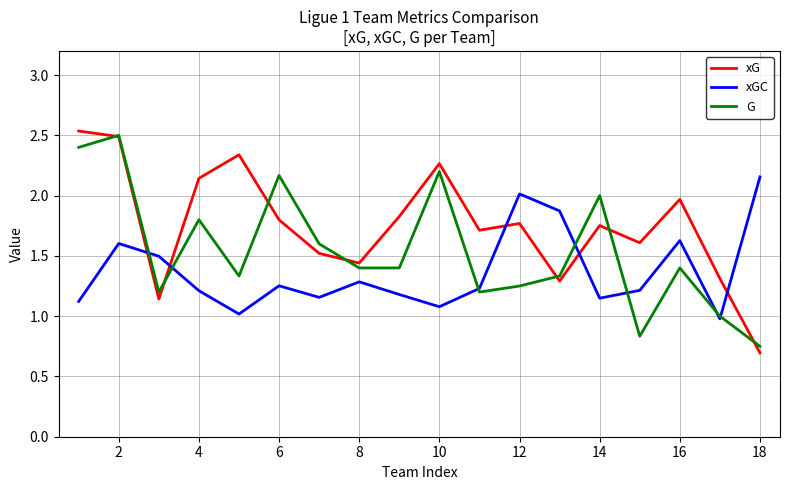

Which series has the largest total across all categories?

xG